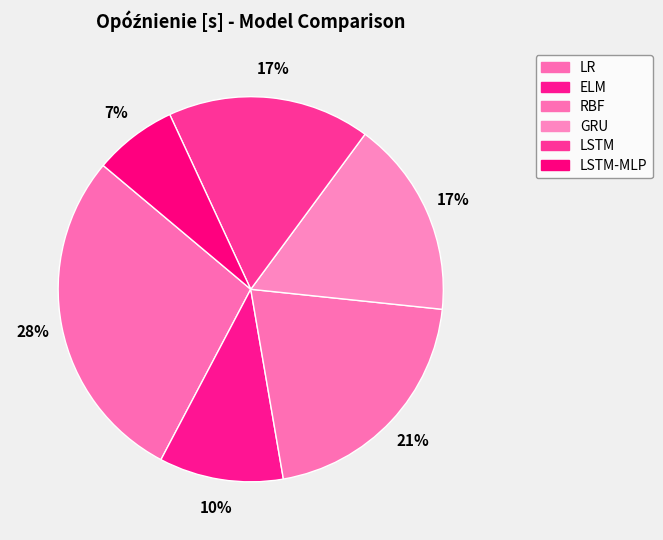

Count the number of slices in the pie.

6